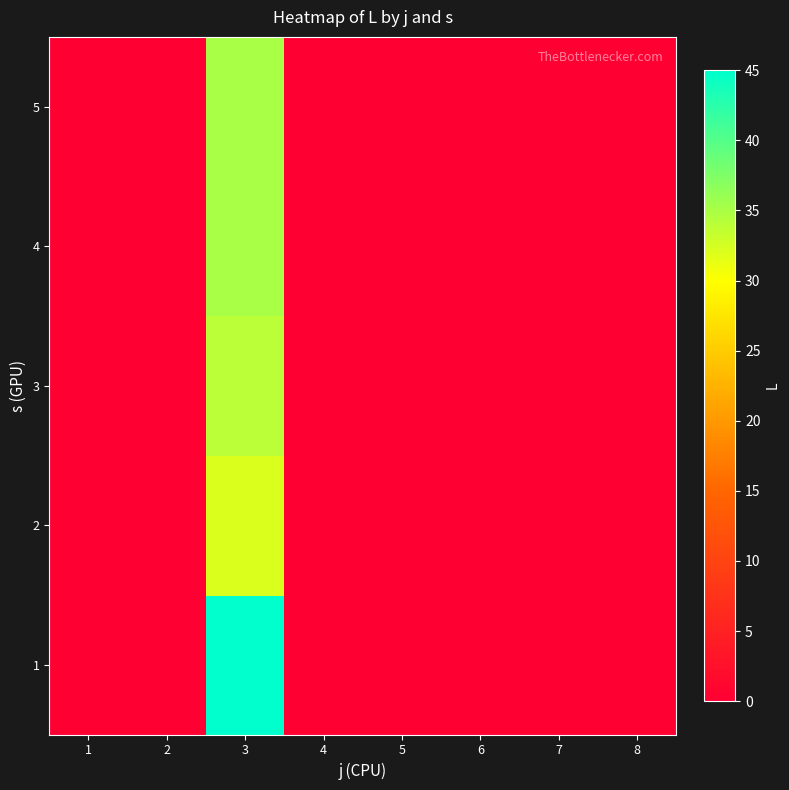

Reading right to left, list all the values displayed in this chart.

1: 8=0	7=0	6=0	5=0	4=0	3=45	2=0	1=0
2: 8=0	7=0	6=0	5=0	4=0	3=32	2=0	1=0
3: 8=0	7=0	6=0	5=0	4=0	3=34	2=0	1=0
4: 8=0	7=0	6=0	5=0	4=0	3=35	2=0	1=0
5: 8=0	7=0	6=0	5=0	4=0	3=35	2=0	1=0